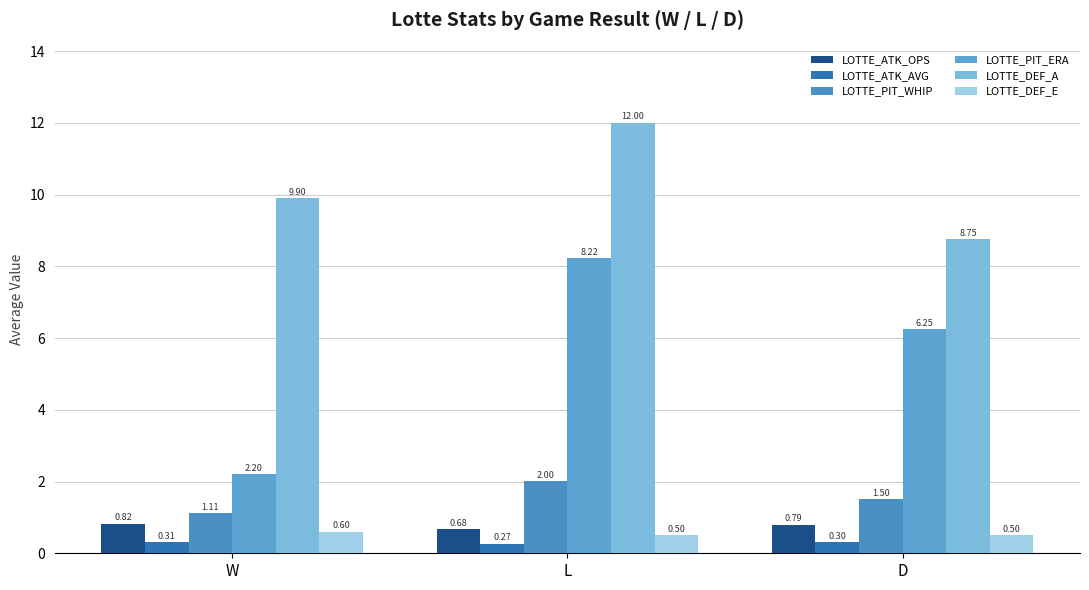

Count the number of categories in the chart.

3